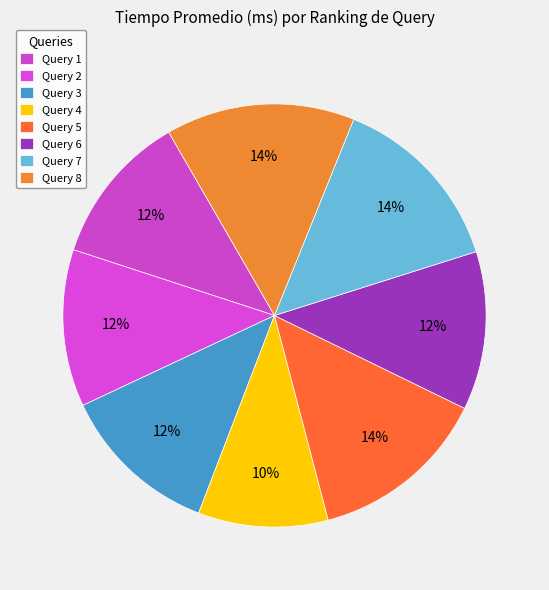

To the nearest percent, what percentage of the pie is Query 6?

12%